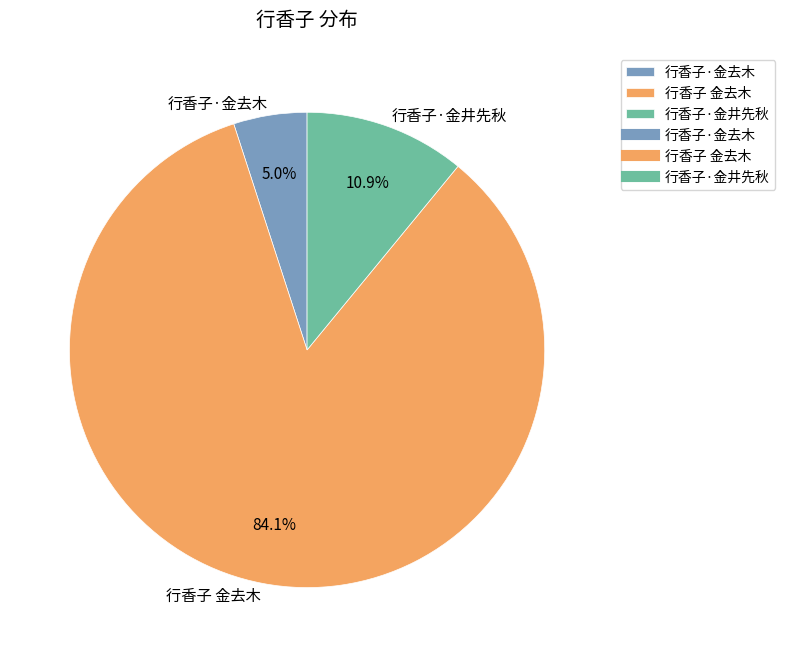

How many slices are in this pie chart?

3